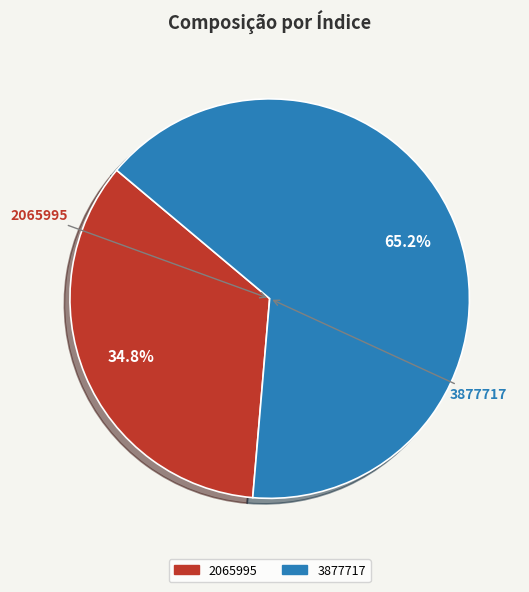

Approximately how many times larger is the value at 2065995 compared to 3877717?

0.5